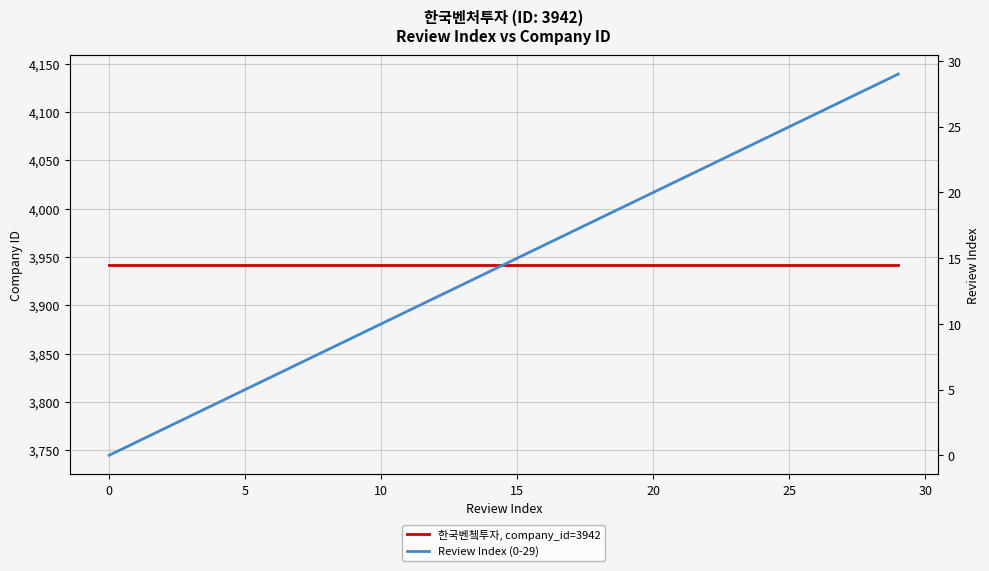

True or false: Review Index (0-29) and 한국벤쳌투자, company_id=3942 intersect in this chart.

False